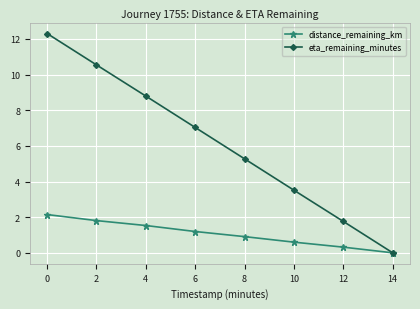

The distance_remaining_km series shows 3.8 at 0. True or false?

False